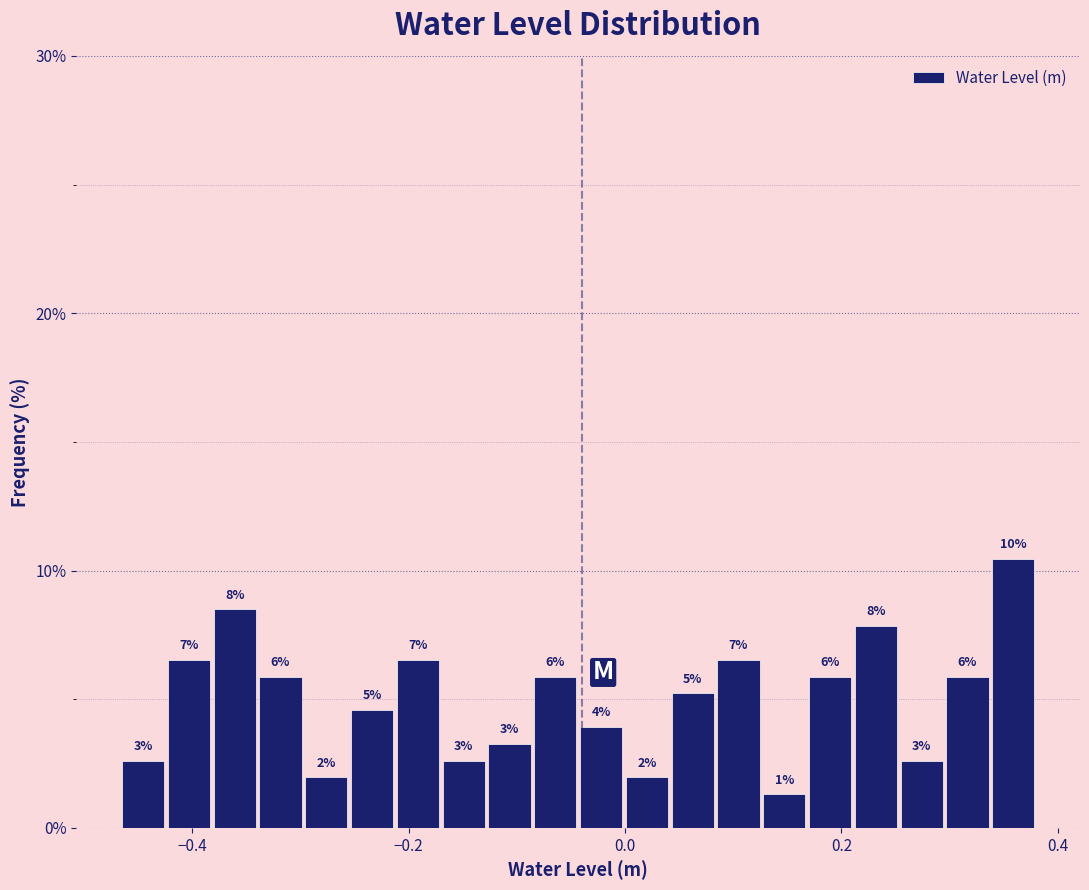

Around what value on the x-axis is the tallest bar? Give the approximate position of its centre, as read against the axis.

0.36